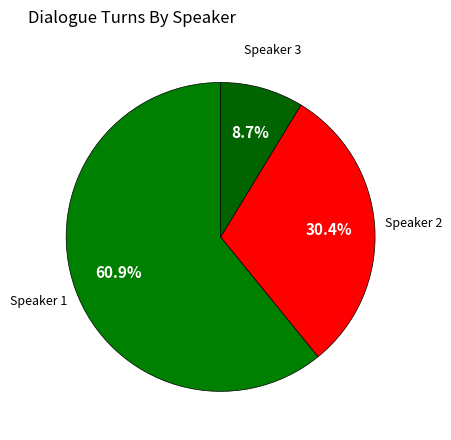

How many slices are in this pie chart?

3